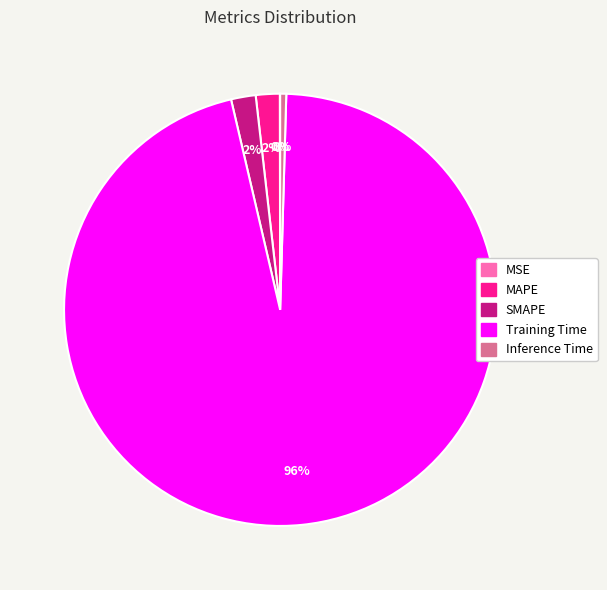

To the nearest percent, what portion does Training Time represent?

96%